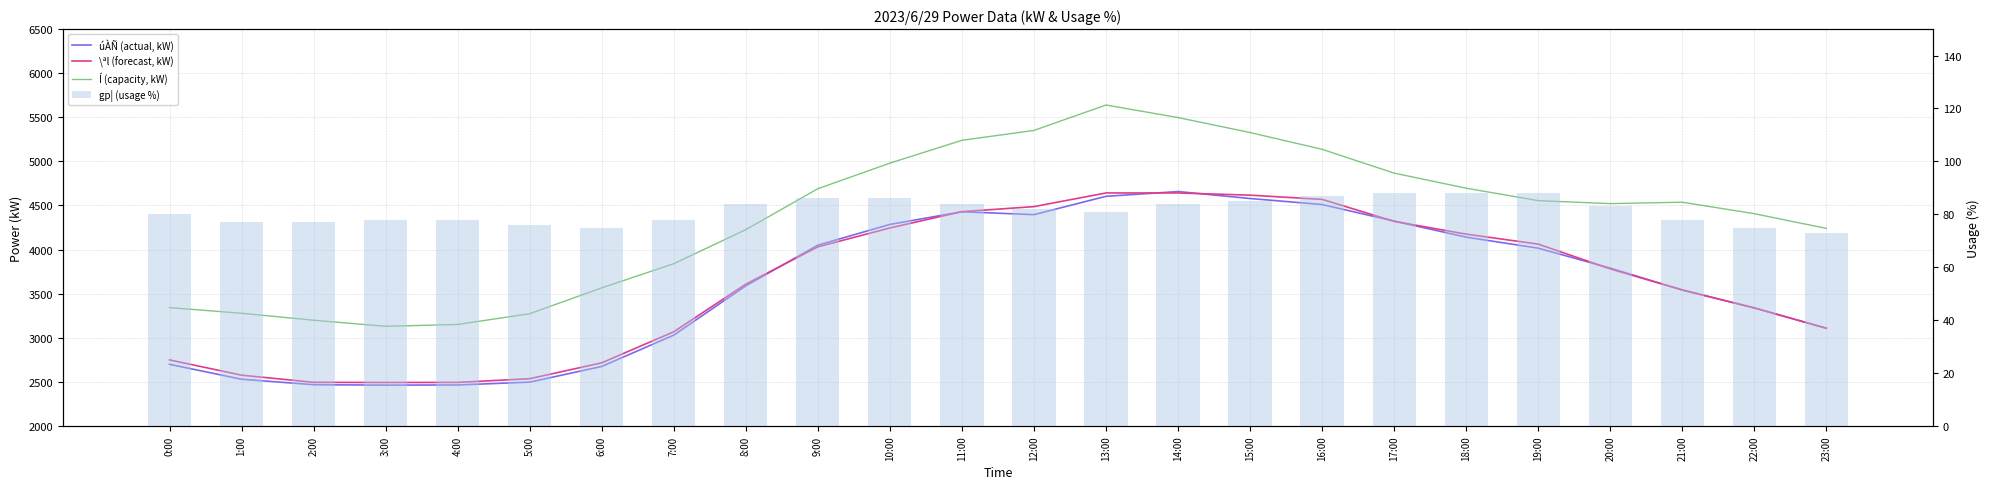

What are all the series names shown in the legend?

úÀÑ (actual, kW), \ªl (forecast, kW), Í (capacity, kW), gp¦ (usage %)